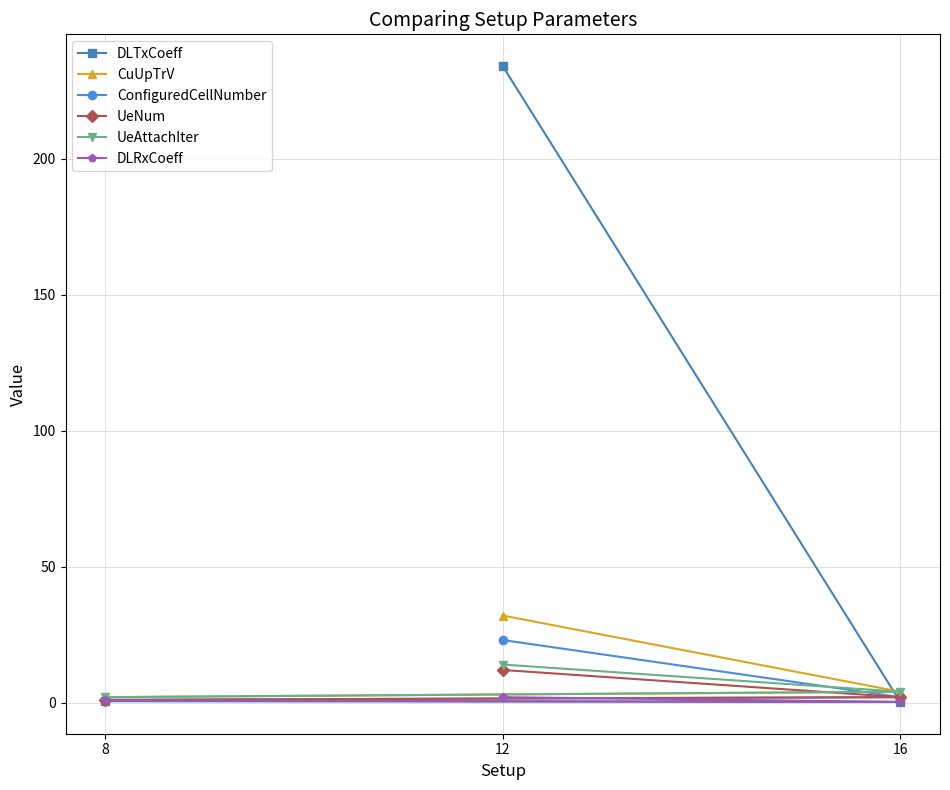

What is the approximate value of UeAttachIter at 12?

14.0